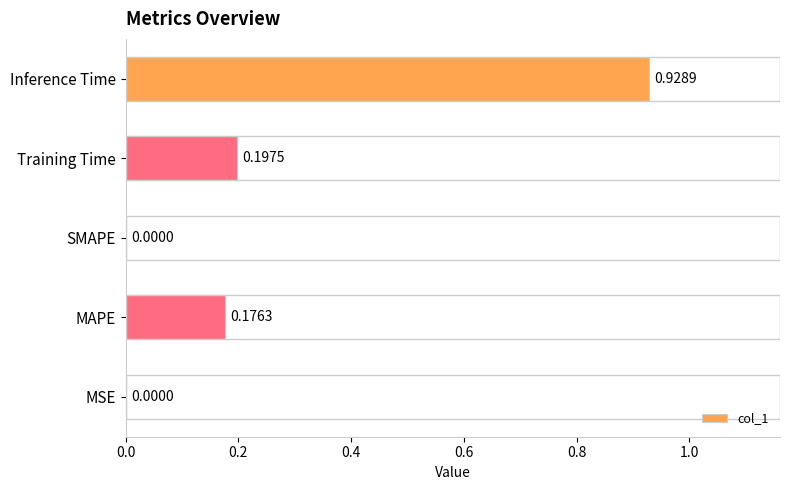

What is the sum of the values at Inference Time and Training Time?

1.1